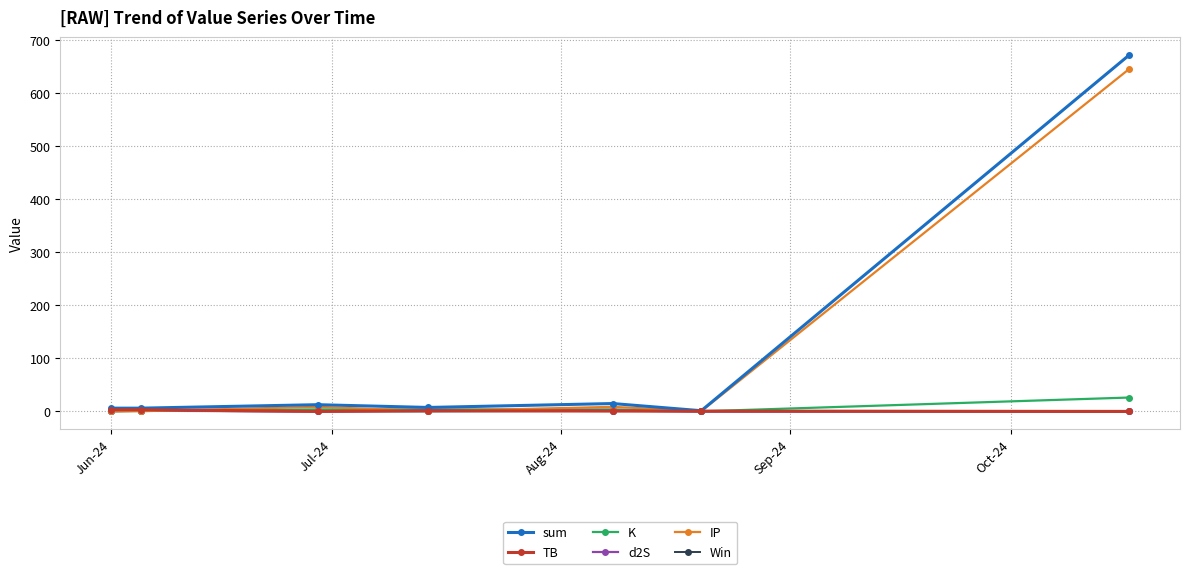

What is the greatest value displayed?

671.6